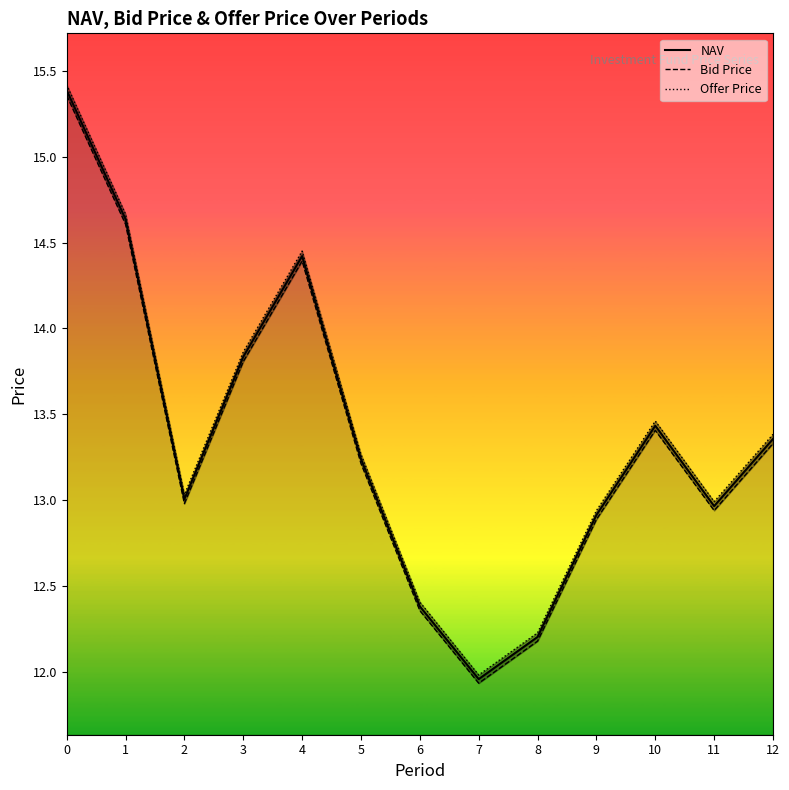

Reading left to right, transcribe all the data shown in this chart.

NAV: 15.4	14.6	13.0	13.8	14.4	13.2	12.4	12.0	12.2	12.9	13.4	13.0	13.4
Bid Price: 15.4	14.6	13.0	13.8	14.4	13.2	12.4	11.9	12.2	12.9	13.4	12.9	13.3
Offer Price: 15.4	14.7	13.0	13.9	14.5	13.3	12.4	12.0	12.2	12.9	13.5	13.0	13.4